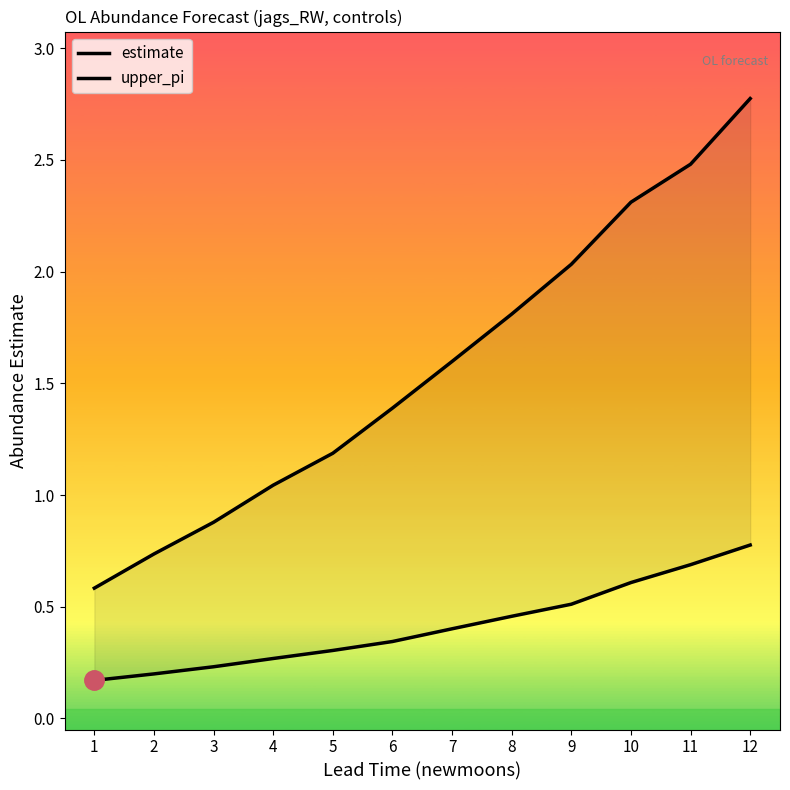

Which series has the largest range (max minus min)?

upper_pi